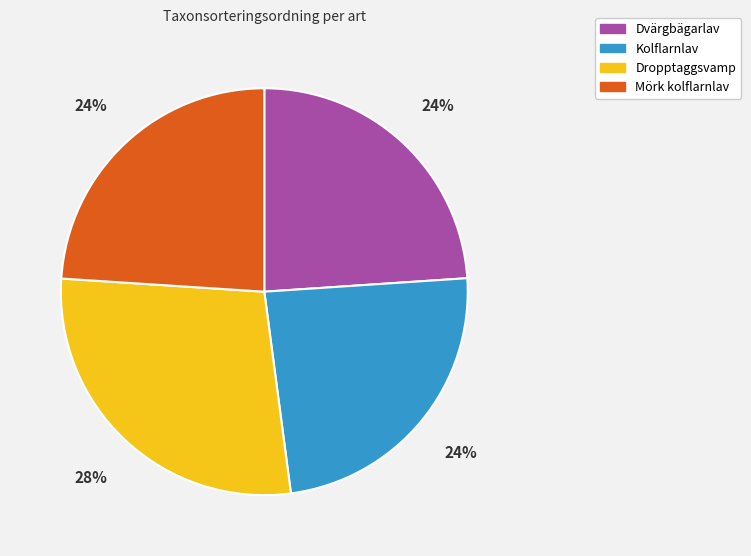

Between Dropptaggsvamp and Kolflarnlav, which is larger?

Dropptaggsvamp